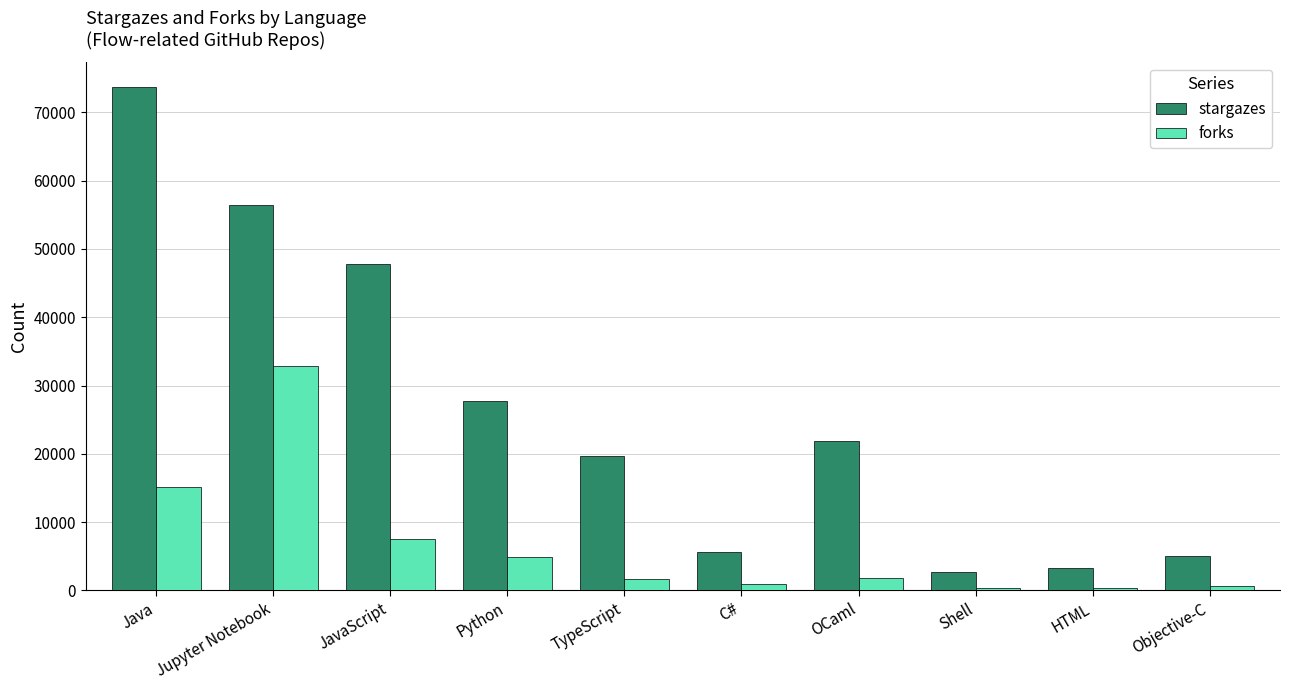

What position from the right is TypeScript?

6